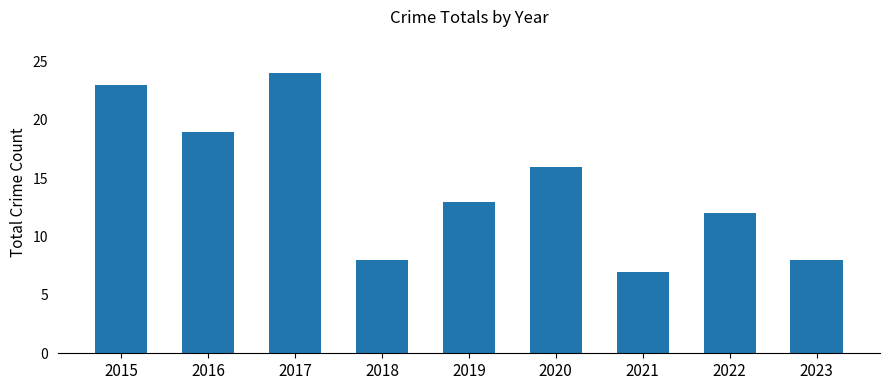

What is the change in value from 2016 to 2018?

-11